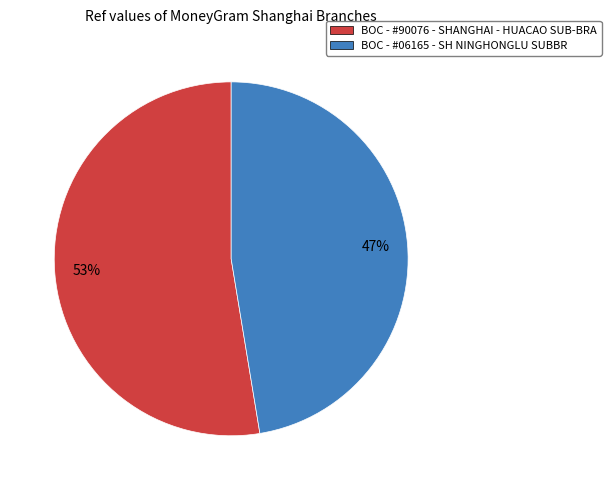

Do BOC - #90076 - SHANGHAI - HUACAO SUB-BRA and BOC - #06165 - SH NINGHONGLU SUBBR together represent more than half of the pie?

Yes